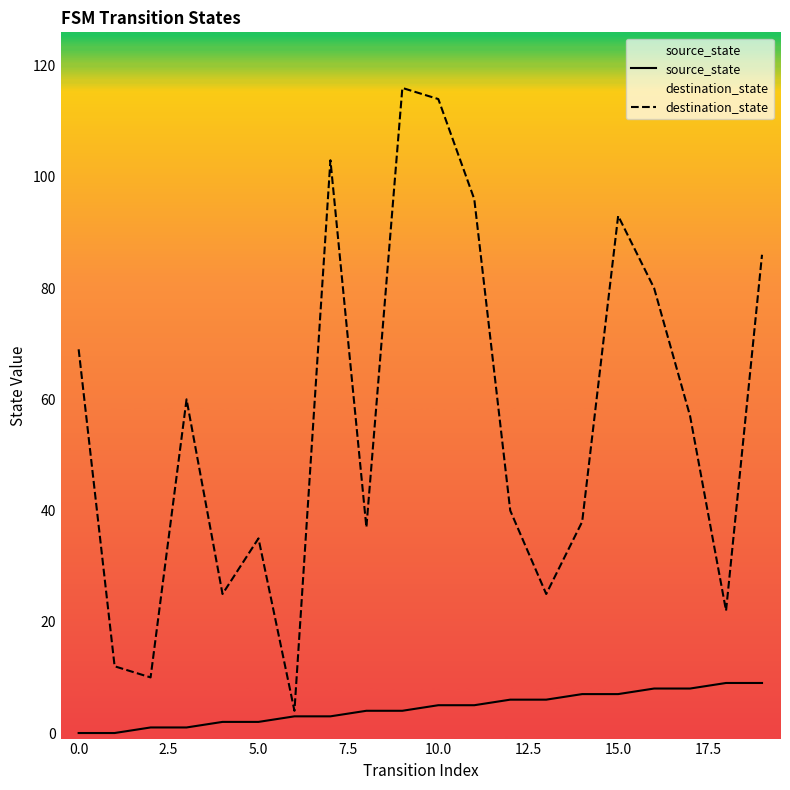

List the series in order of their peak value, highest first.

destination_state, source_state